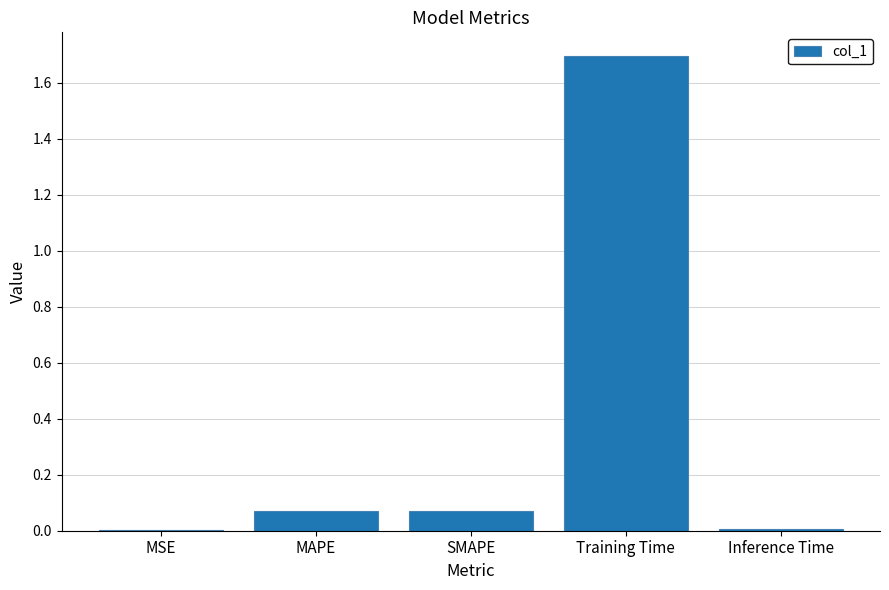

What is the sum of all values?

1.8